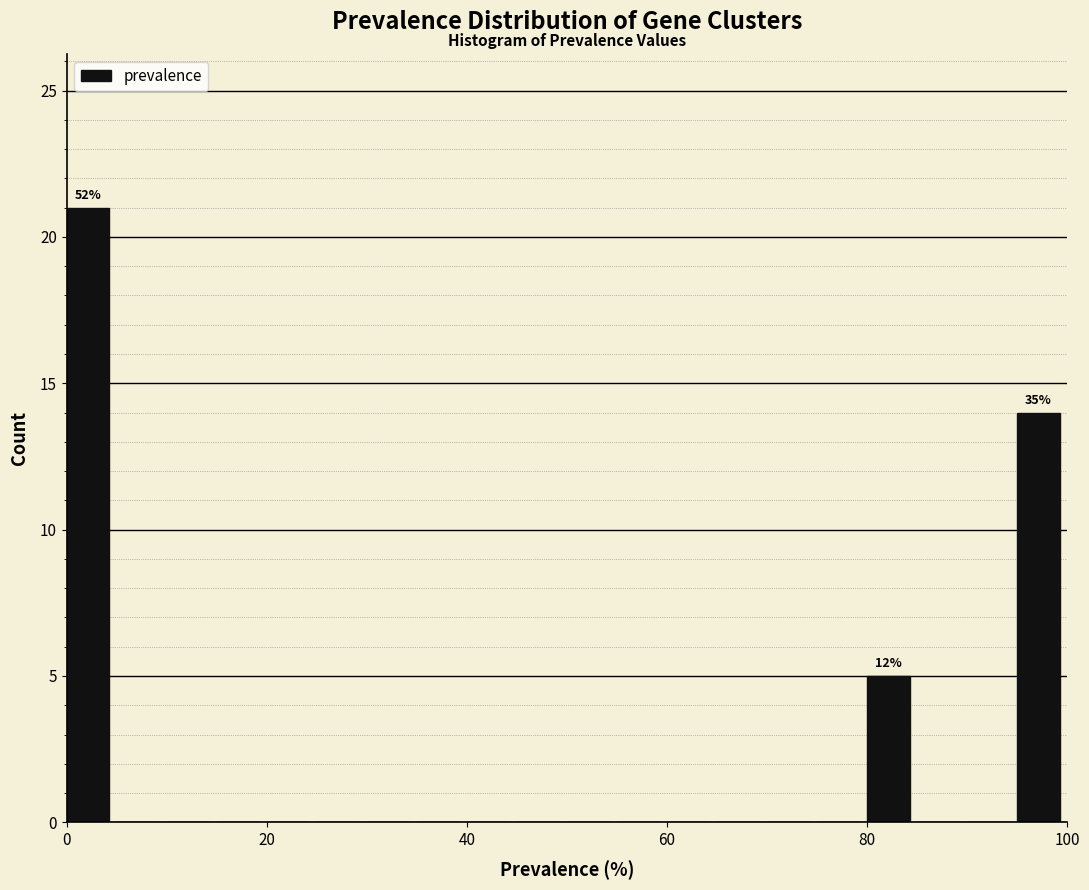

Around what value on the x-axis is the tallest bar? Give the approximate position of its centre, as read against the axis.

2